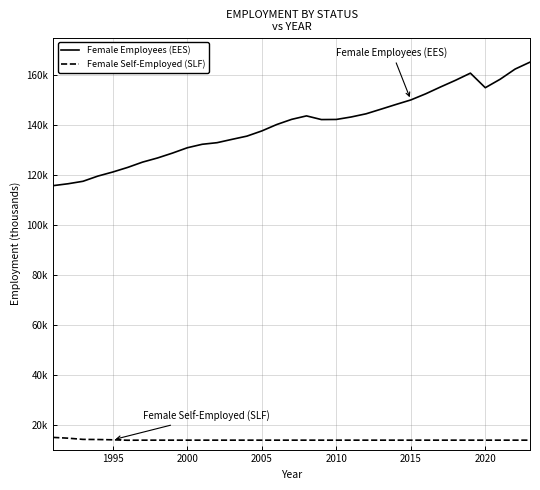

What is the difference between the maximum and second lowest values in the Female Self-Employed (SLF) series?

1101.7